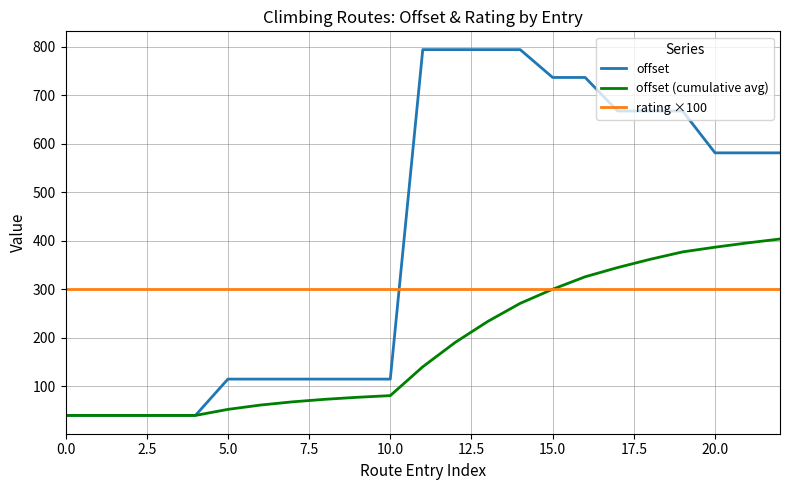

Reading left to right, list all the values displayed in this chart.

offset: 39.7	39.7	39.7	39.7	39.7	114.6	114.6	114.6	114.6	114.6	114.6	793.8	793.8	793.8	793.8	736.4	736.4	667.3	667.3	667.3	581.0	581.0	581.0
offset (cumulative avg): 39.7	39.7	39.7	39.7	39.7	52.2	61.1	67.8	73.0	77.2	80.6	140.0	190.3	233.4	270.8	299.9	325.5	344.5	361.5	376.8	386.5	395.4	403.4
rating ×100: 300.0	300.0	300.0	300.0	300.0	300.0	300.0	300.0	300.0	300.0	300.0	300.0	300.0	300.0	300.0	300.0	300.0	300.0	300.0	300.0	300.0	300.0	300.0